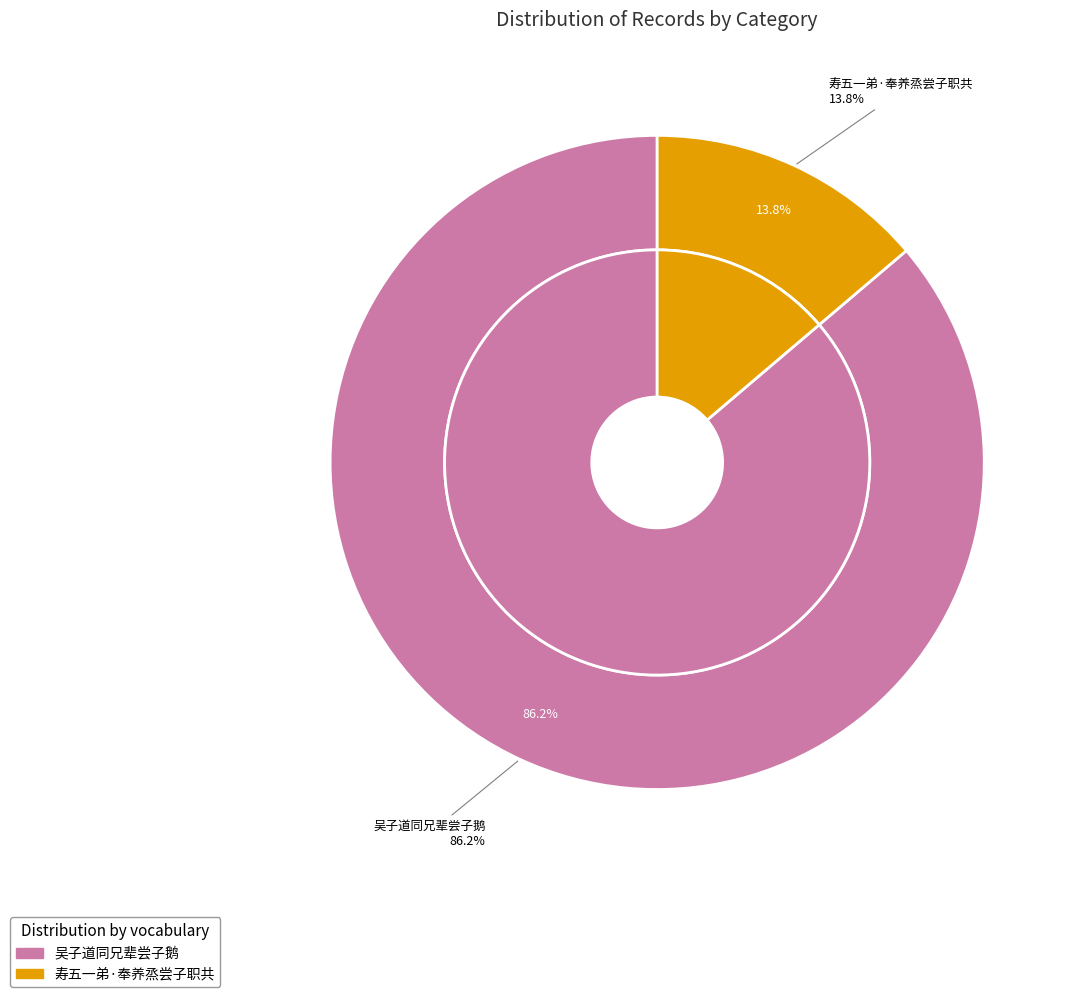

To the nearest percent, what is the difference between the largest and smallest slice percentages?

72%